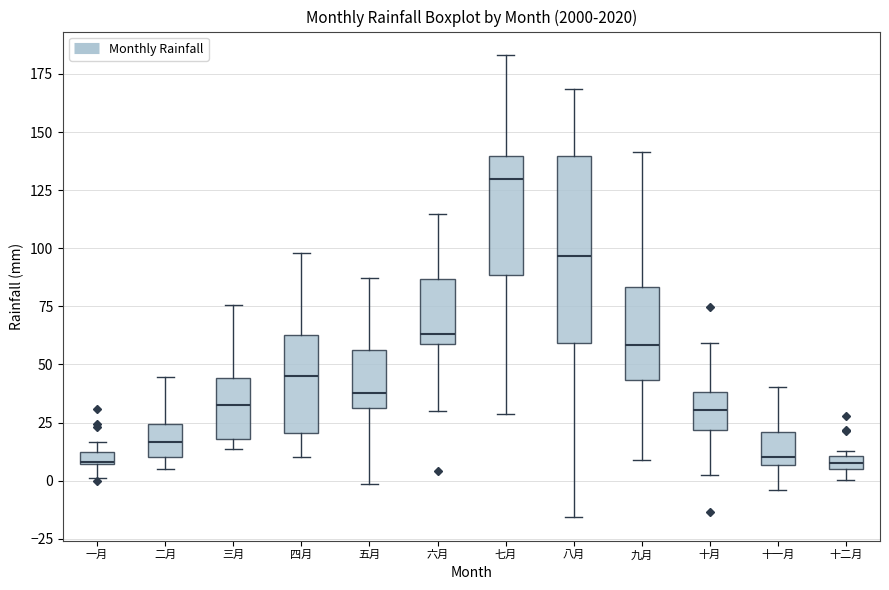

Which box's median line is the highest?

七月